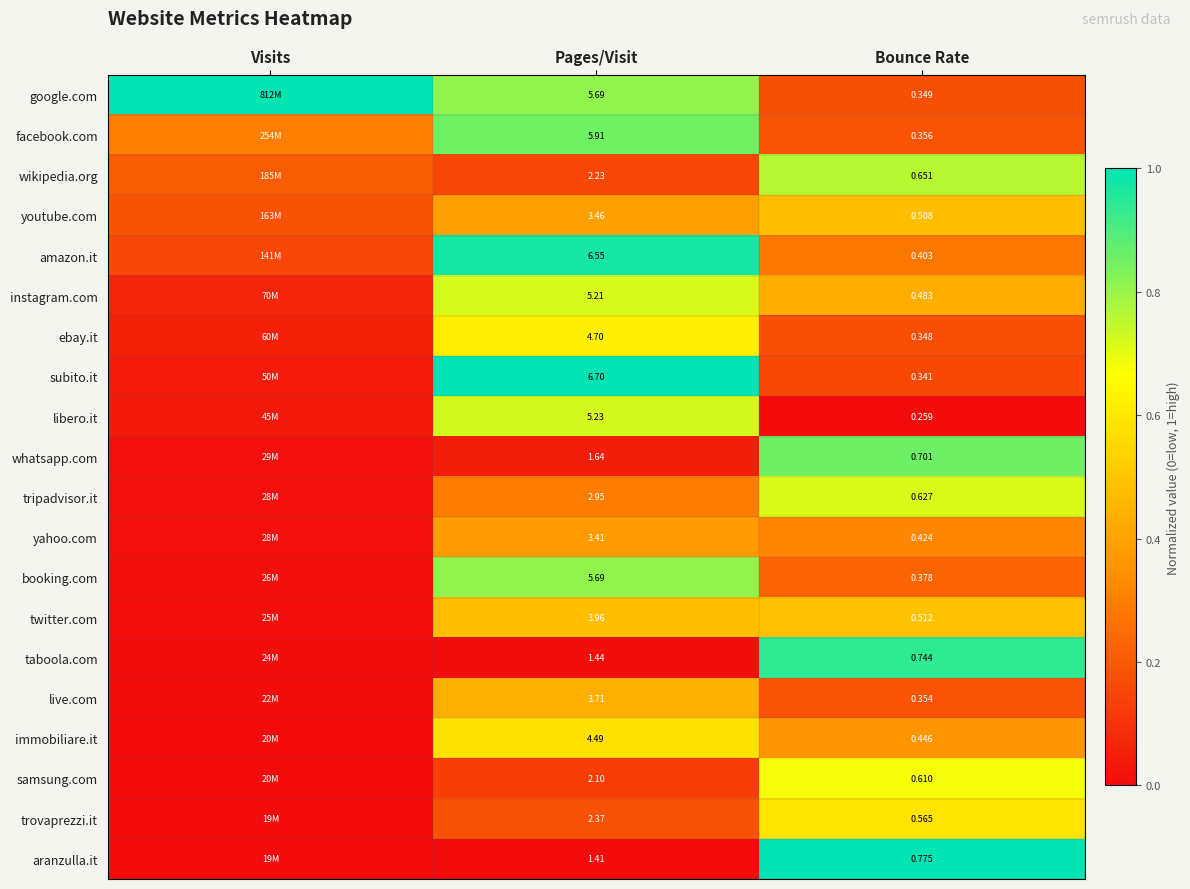

What is the difference between the highest and lowest values at Visits?

1.0